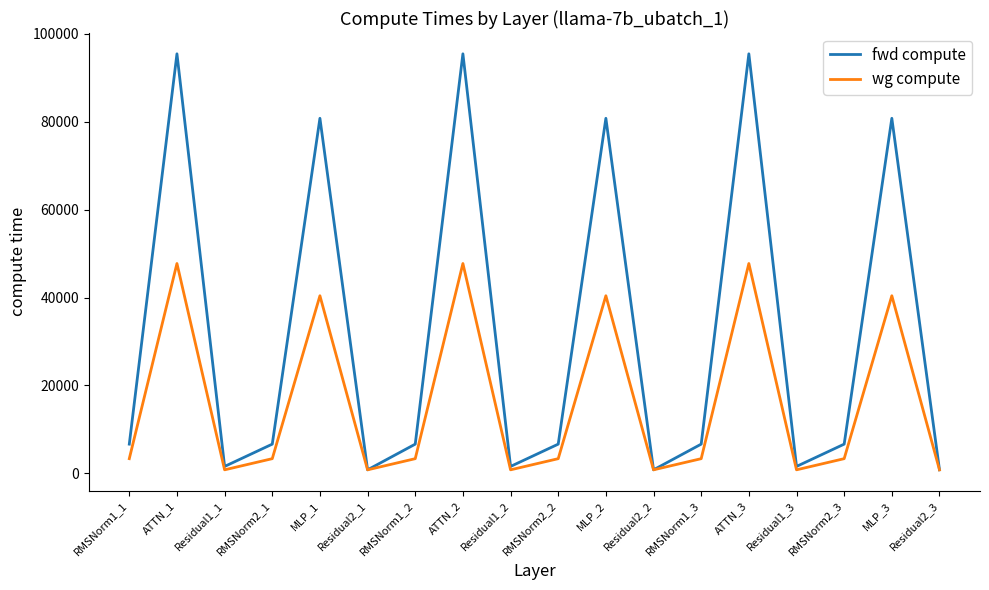

Reading left to right, extract all data points from this chart.

fwd compute: RMSNorm1_1=6619.1	ATTN_1=95486.0	Residual1_1=1540.1	RMSNorm2_1=6619.1	MLP_1=80805.9	Residual2_1=770.0	RMSNorm1_2=6619.1	ATTN_2=95486.0	Residual1_2=1540.1	RMSNorm2_2=6619.1	MLP_2=80805.9	Residual2_2=770.0	RMSNorm1_3=6619.1	ATTN_3=95486.0	Residual1_3=1540.1	RMSNorm2_3=6619.1	MLP_3=80805.9	Residual2_3=770.0
wg compute: RMSNorm1_1=3309.6	ATTN_1=47743.0	Residual1_1=770.0	RMSNorm2_1=3309.6	MLP_1=40402.9	Residual2_1=770.0	RMSNorm1_2=3309.6	ATTN_2=47743.0	Residual1_2=770.0	RMSNorm2_2=3309.6	MLP_2=40402.9	Residual2_2=770.0	RMSNorm1_3=3309.6	ATTN_3=47743.0	Residual1_3=770.0	RMSNorm2_3=3309.6	MLP_3=40402.9	Residual2_3=770.0